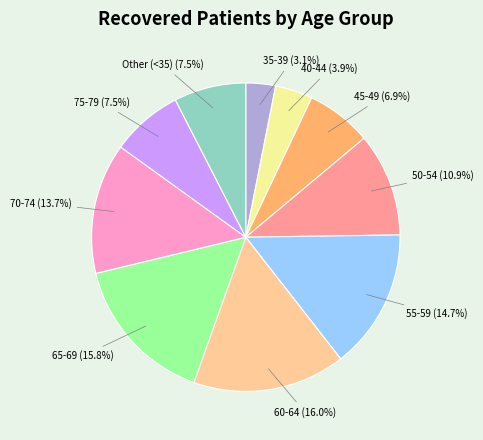

What portion of the pie excludes 60-64?

84.0%